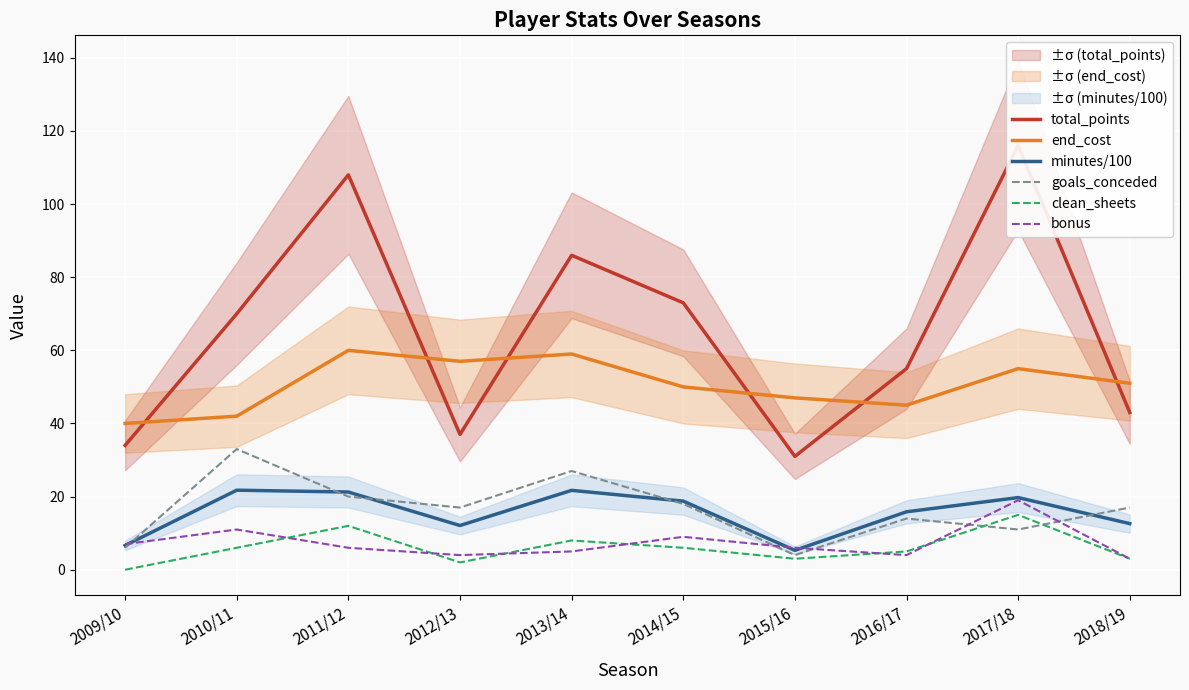

What is the difference between the maximum and minimum values in the end_cost series?

20.0